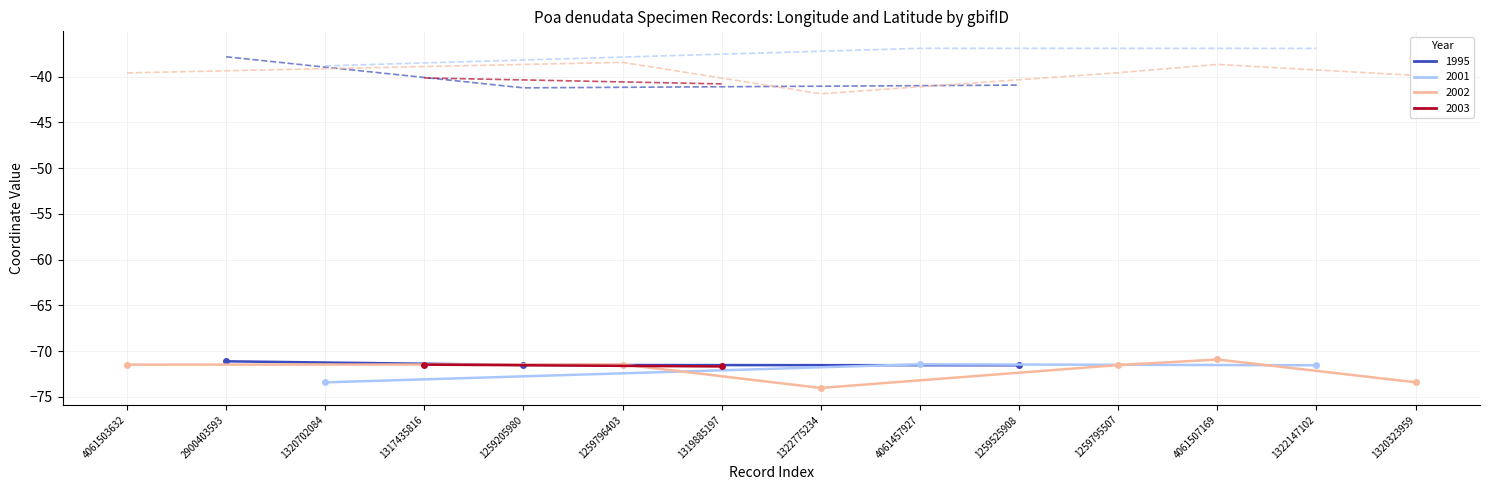

True or false: lon and lat cross at least once.

False